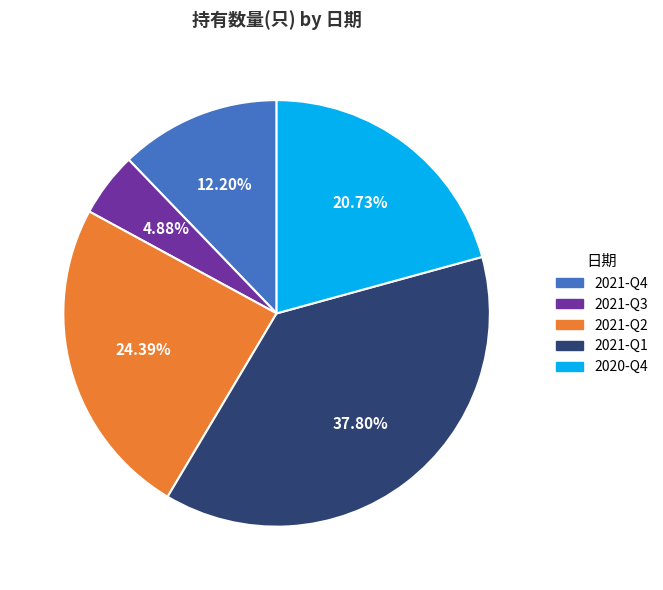

Is there a majority slice in this chart?

No